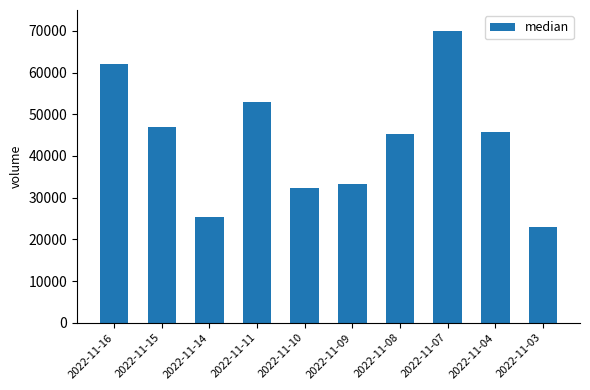

Is it true that the value at 2022-11-09 is 33370?

True